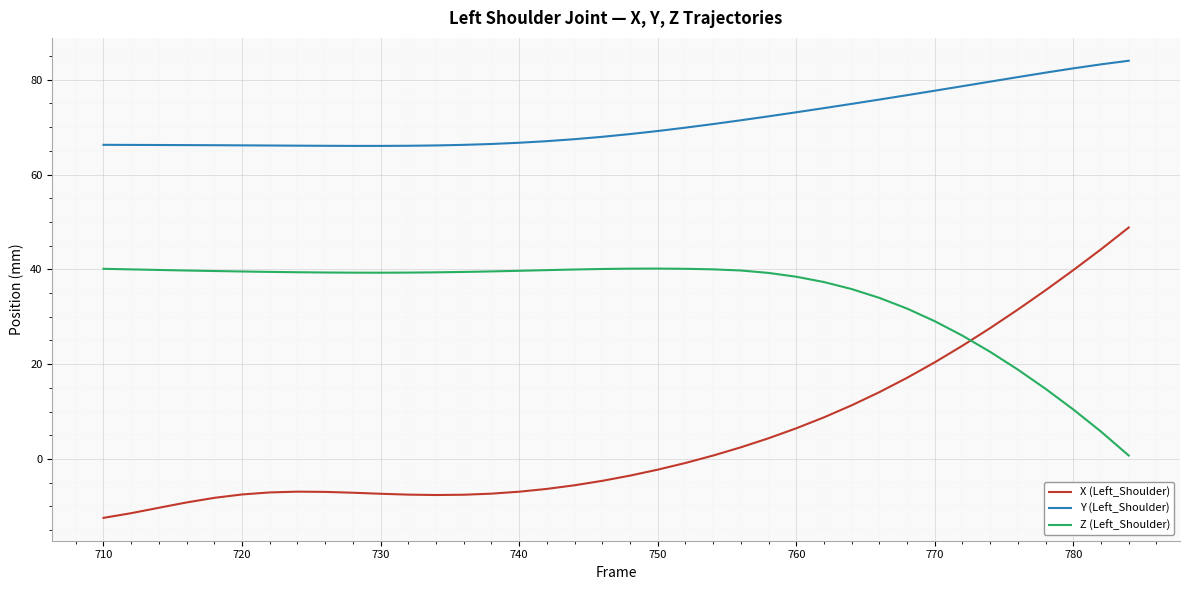

True or false: Z (Left_Shoulder) and X (Left_Shoulder) intersect in this chart.

True